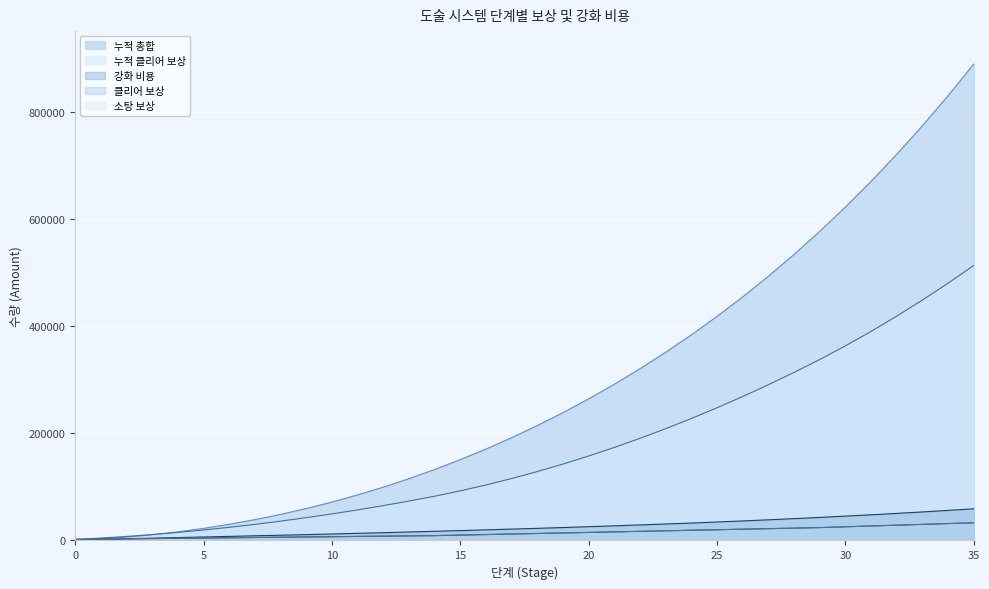

The value of 소탕 보상 at 5 is 4500. True or false?

True